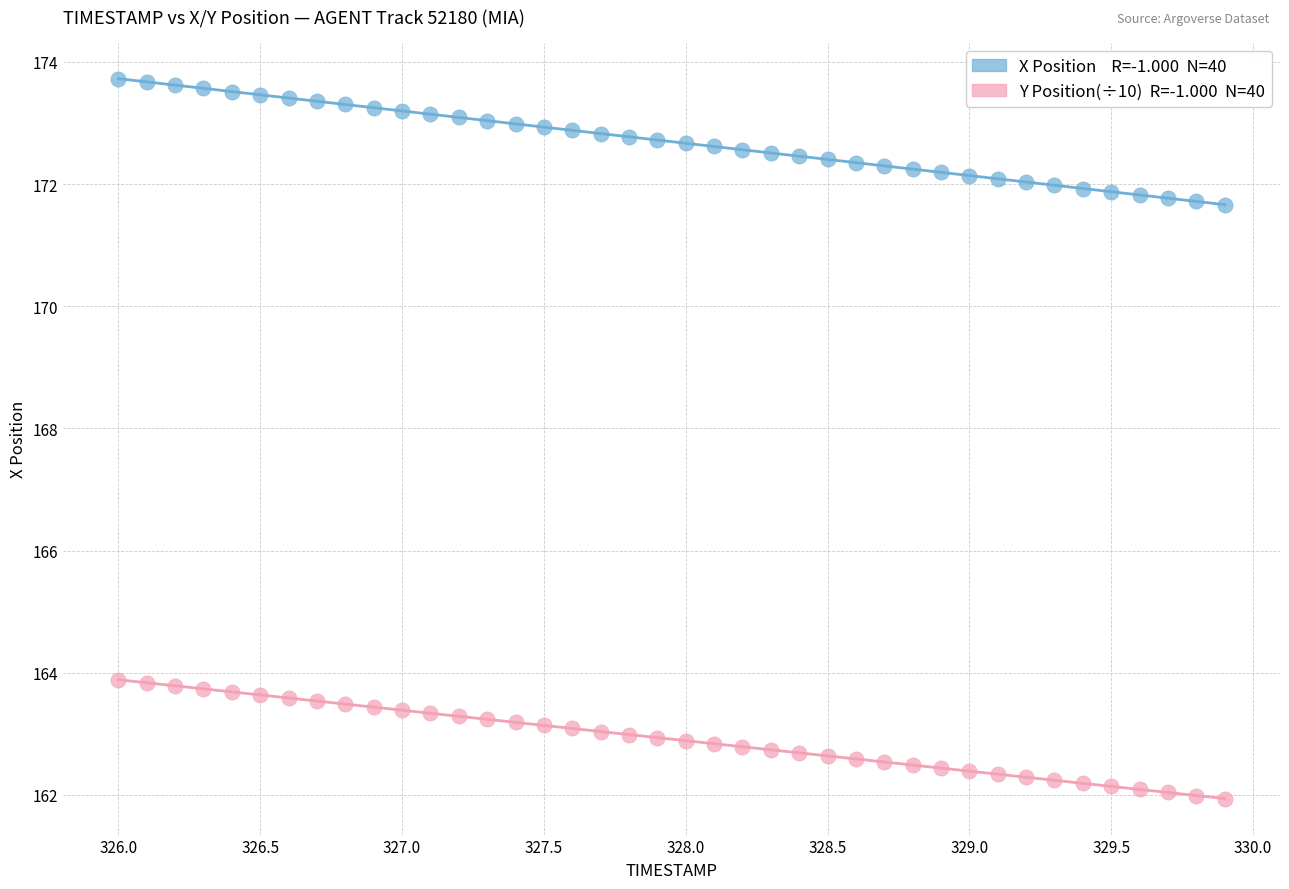

Across all data points, what is the range of Y values (max minus min)?

11.8